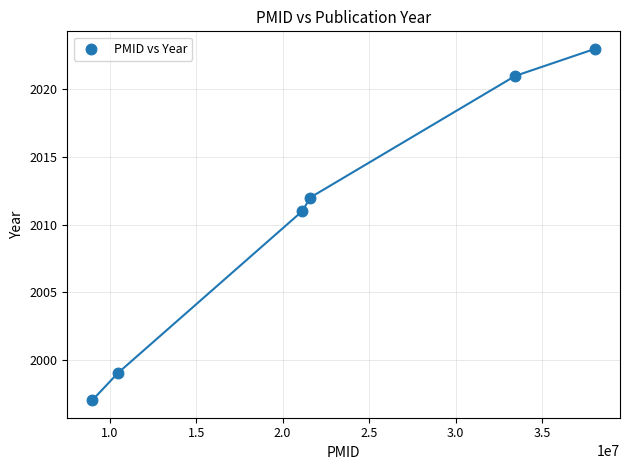

What Y value in the scatter plot is closest to 2010?

2011